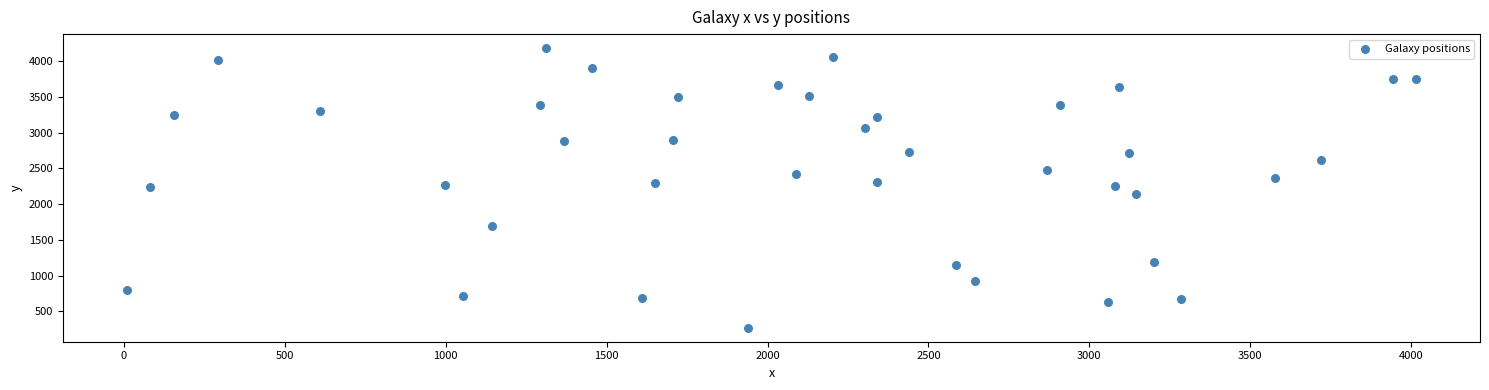

What is the range of X values (max minus min)?

4002.9